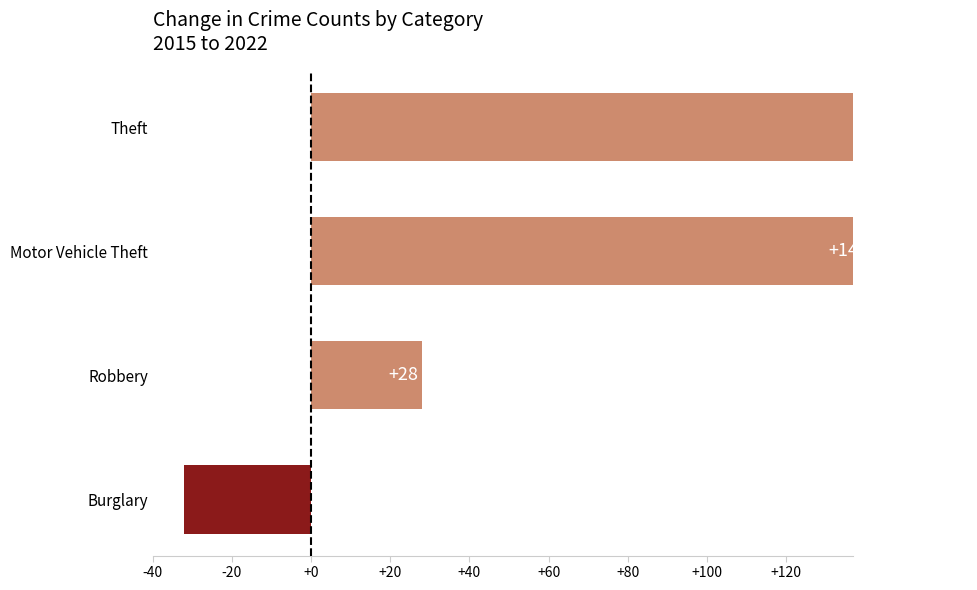

The value at Motor Vehicle Theft is 78. True or false?

False